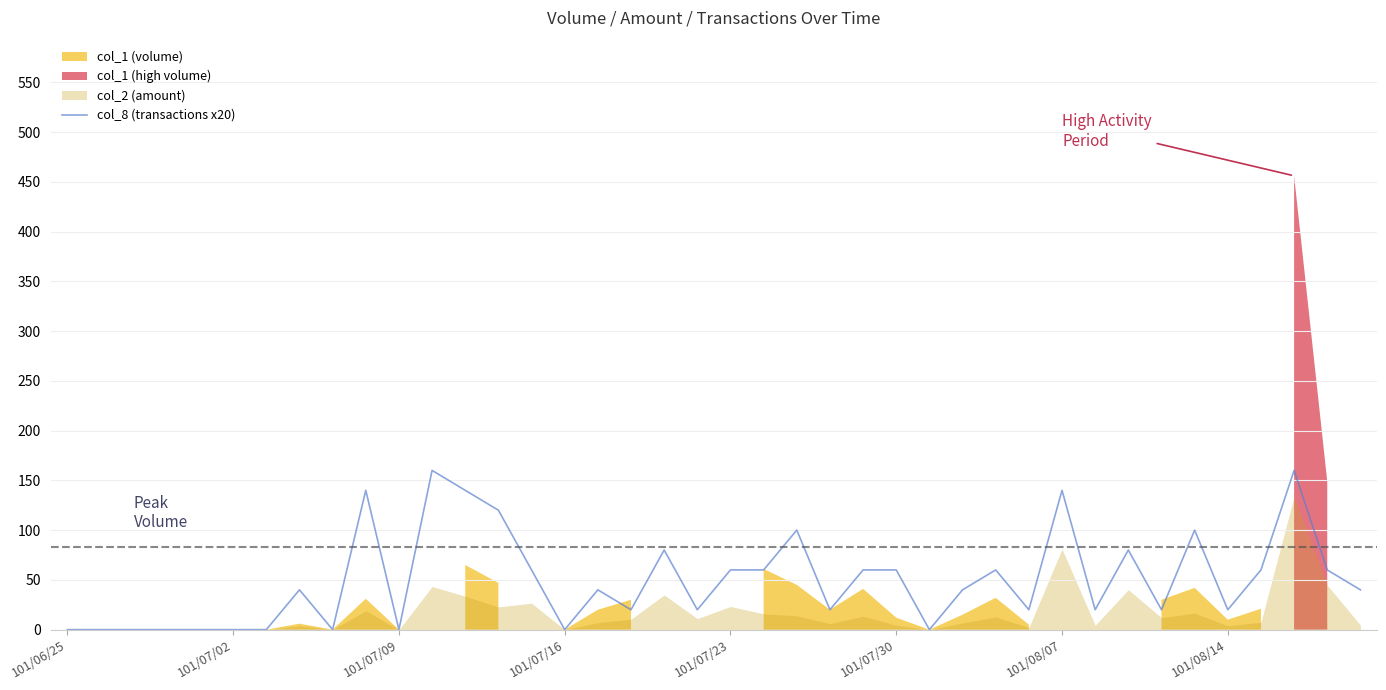

The col_8 (transactions x20) series shows 65 at 101/07/16. True or false?

False